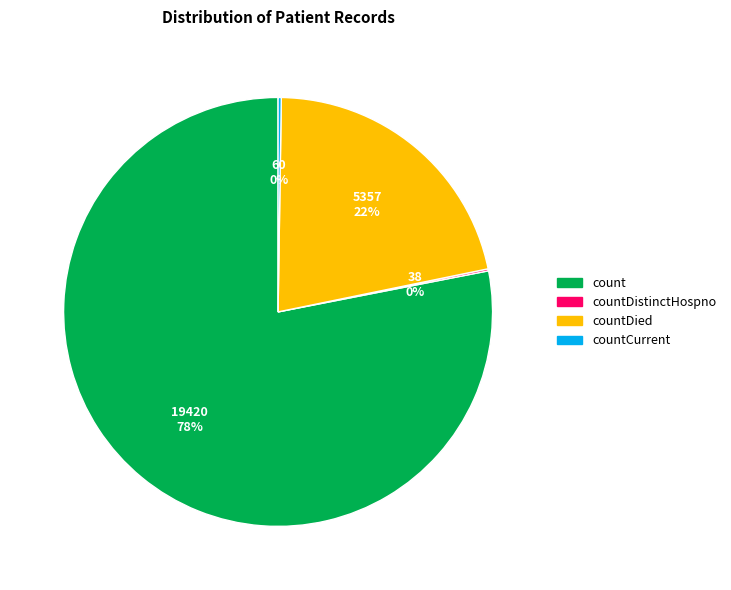

To the nearest percent, what is the average slice percentage?

25%